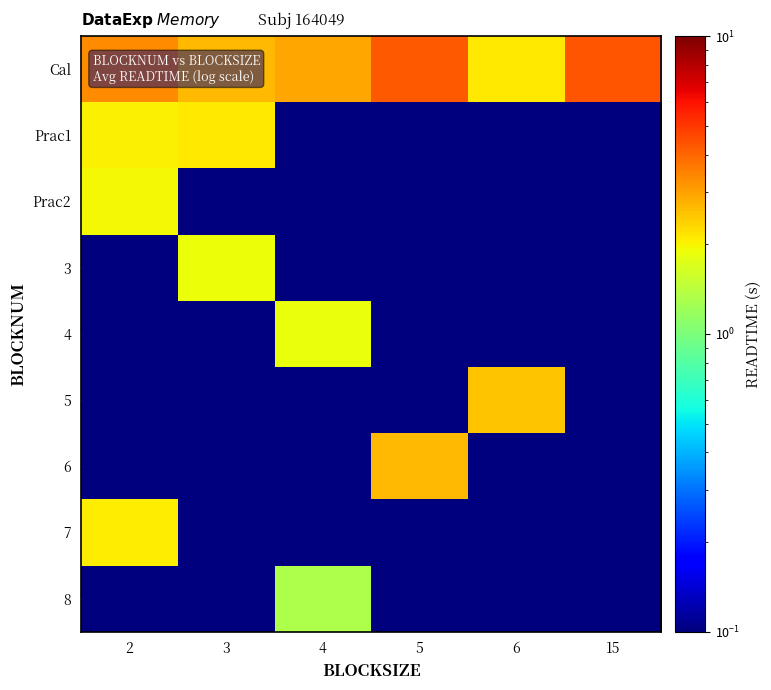

What is the minimum value shown in the chart?

0.1